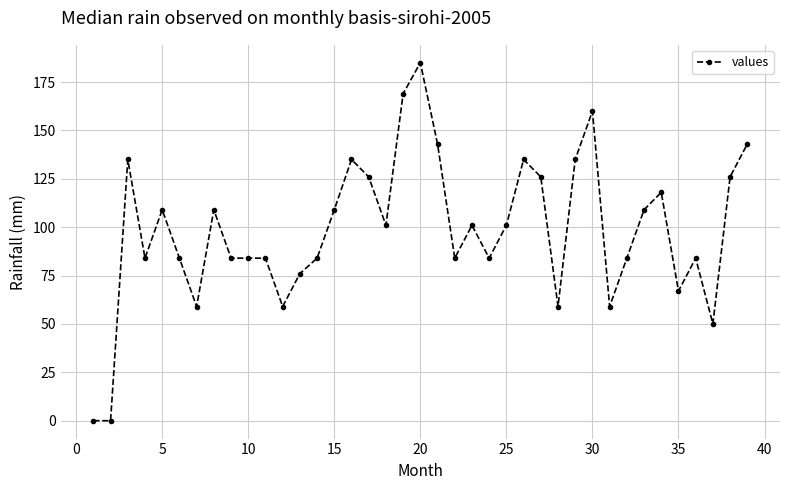

Reading right to left, extract all data points from this chart.

143	126	50	84	67	118	109	84	59	160	135	59	126	135	101	84	101	84	143	185	169	101	126	135	109	84	76	59	84	84	84	109	59	84	109	84	135	0	0